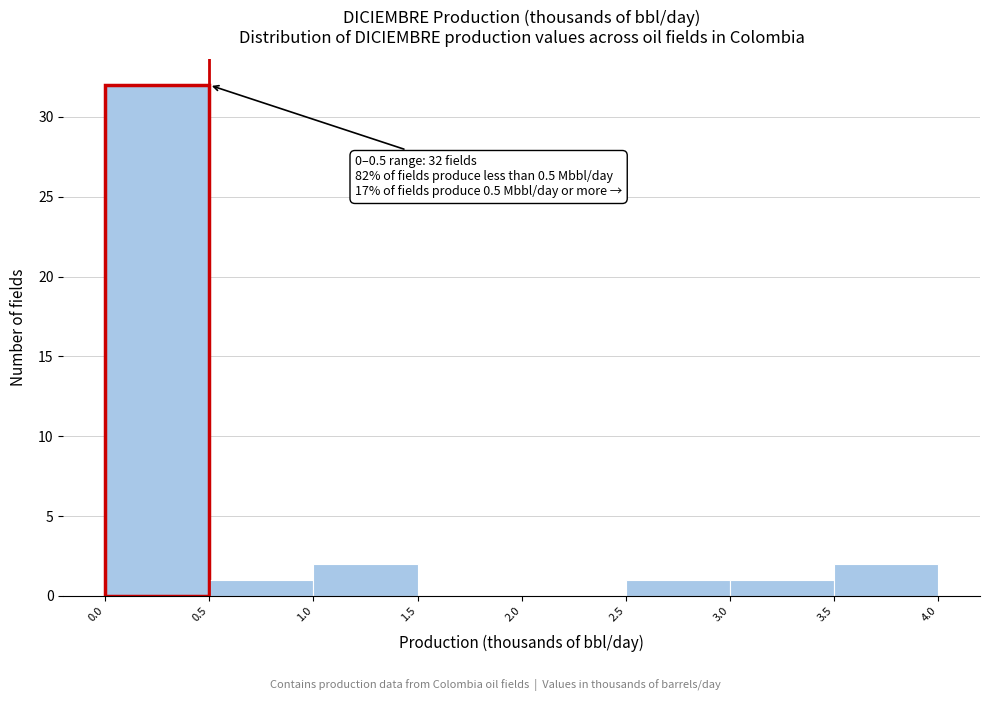

Over which range of the x-axis is the bar tallest?

0.0 to 0.5